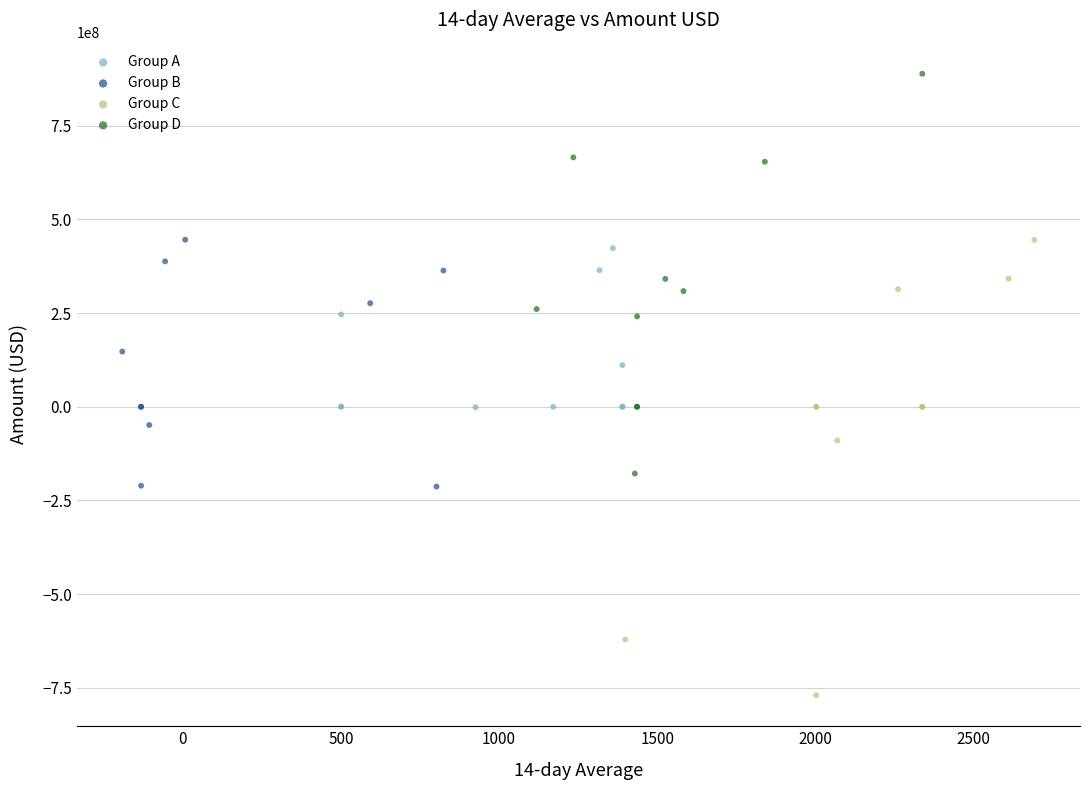

Which series contains the lowest Y value?

Group C